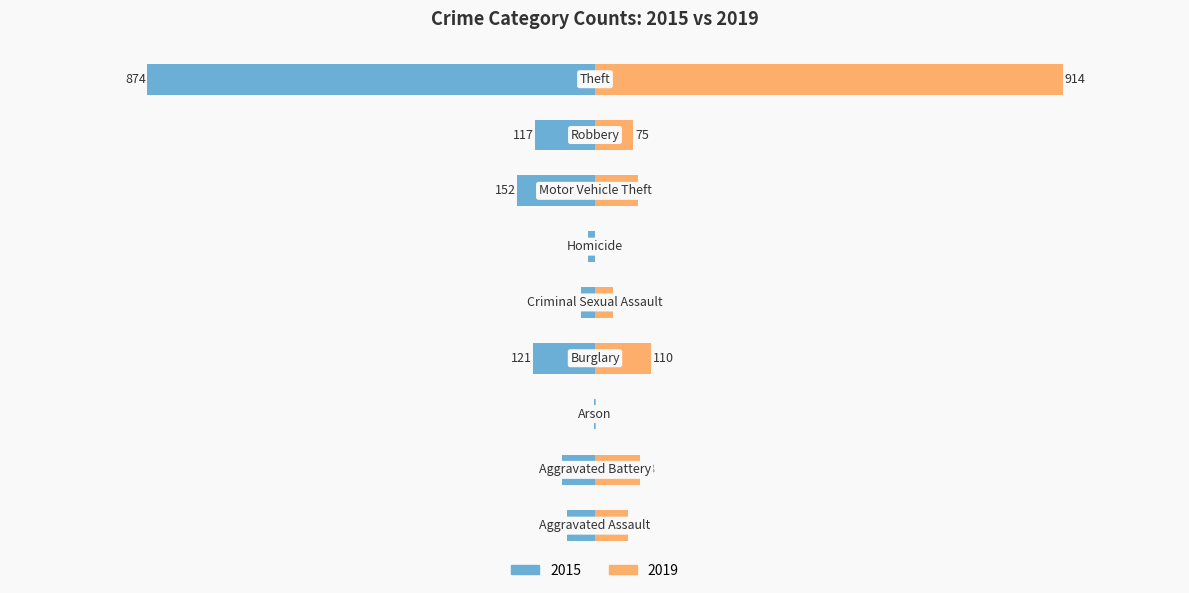

Reading left to right, extract all data points from this chart.

2015: -54	-64	-2	-121	-28	-13	-152	-117	-874
2019: 65	88	2	110	36	0	84	75	914